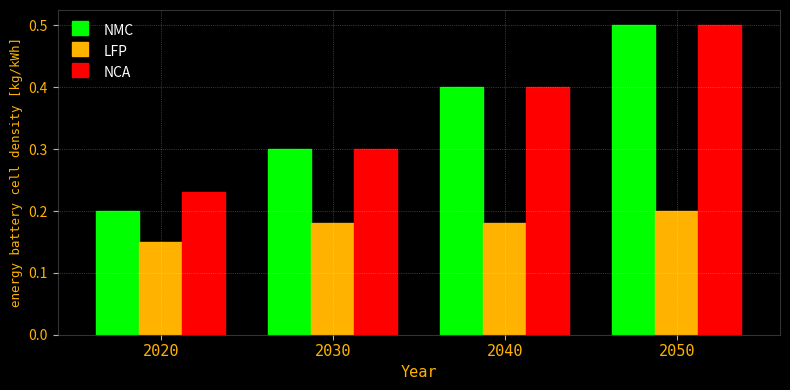

Rank the categories by NMC value from lowest to highest.

2020, 2030, 2040, 2050